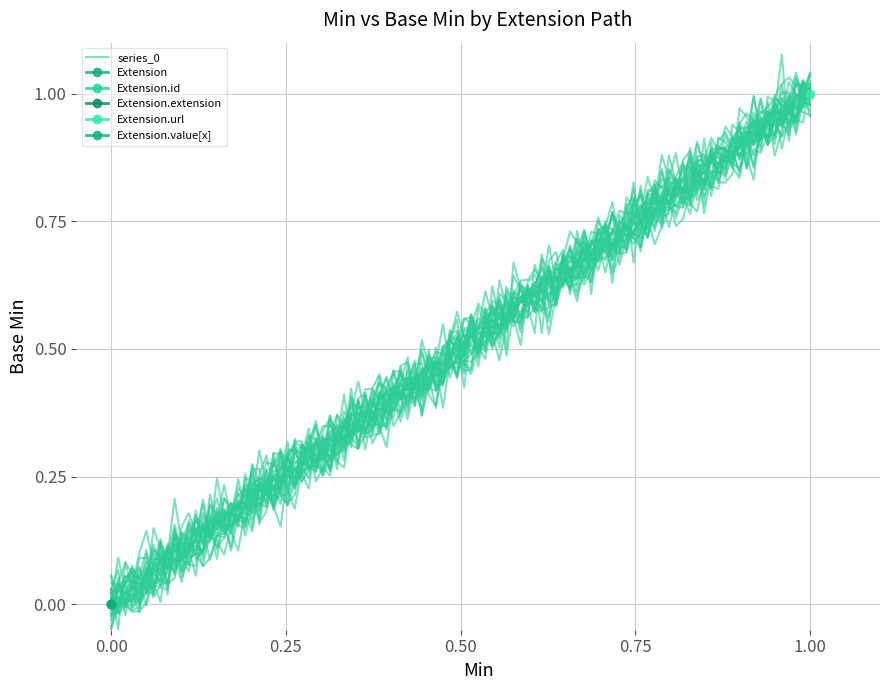

What is the label of the 1st point from the left?

Extension